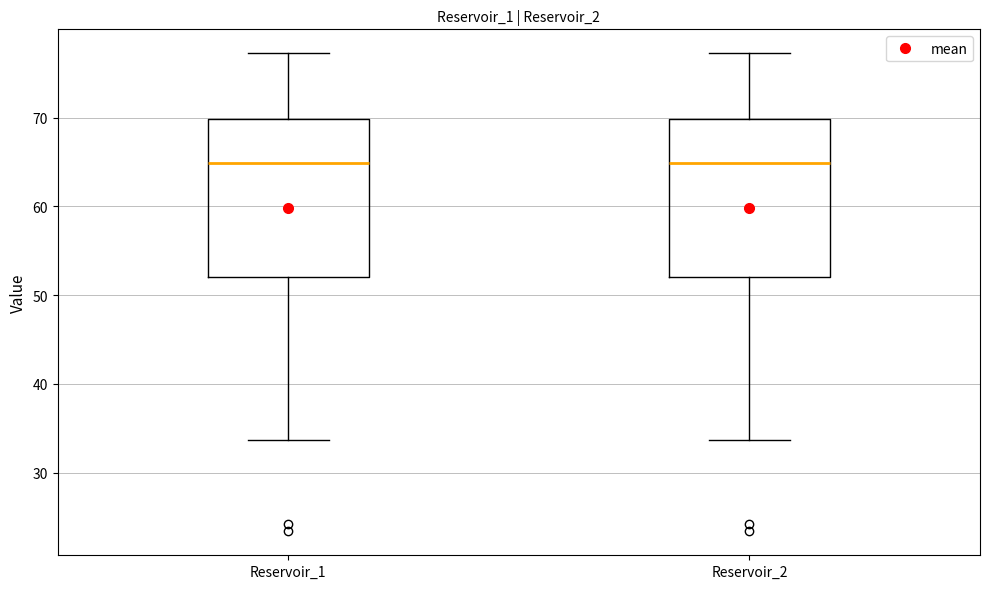

Reading left to right, read every box against the y-axis: the position of its median line, the range the box covers, and the ends of its whiskers. The values are not printed on the chart, so give them approximately, as read against the axis.

Reservoir_1: median 65, box 52 to 70, whiskers 34 to 77
Reservoir_2: median 65, box 52 to 70, whiskers 34 to 77